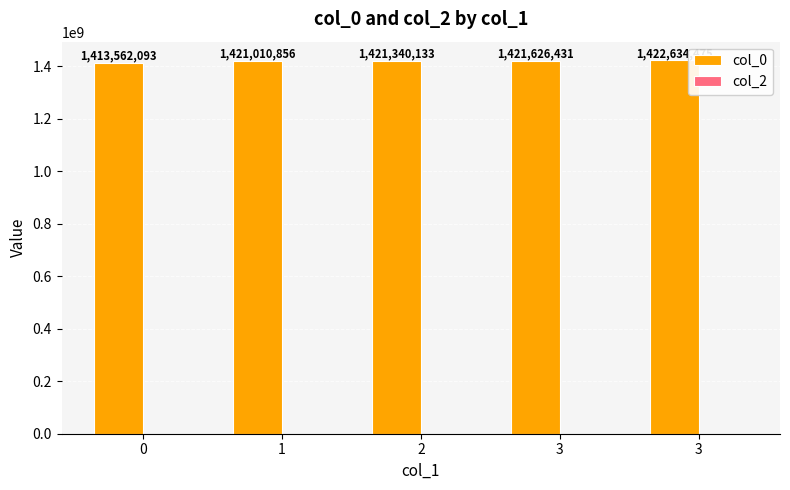

How many bars are there in total?

5